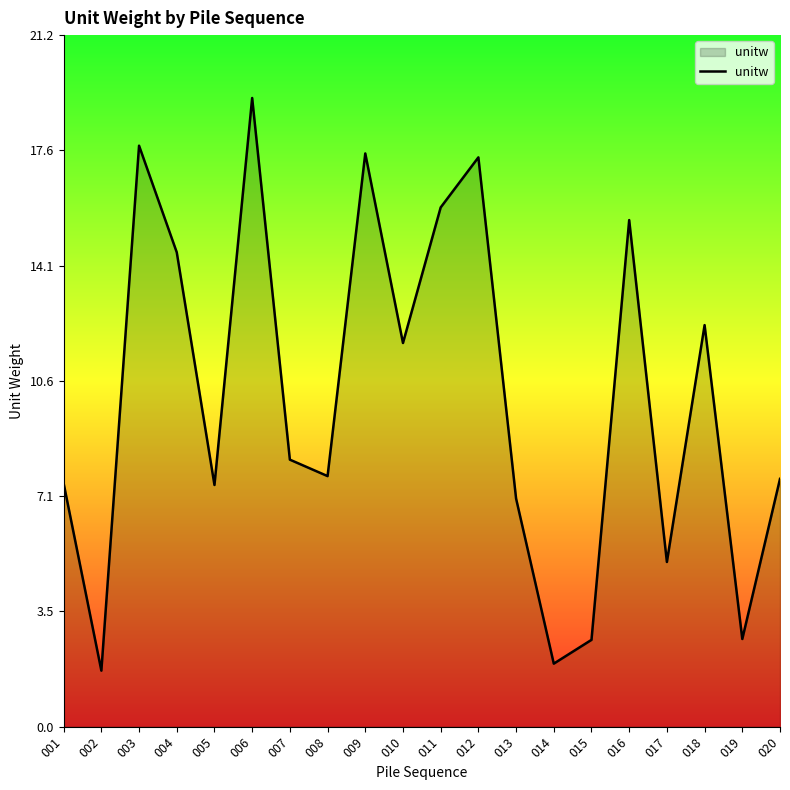

Is it true that the value at 008 is 2.5?

False